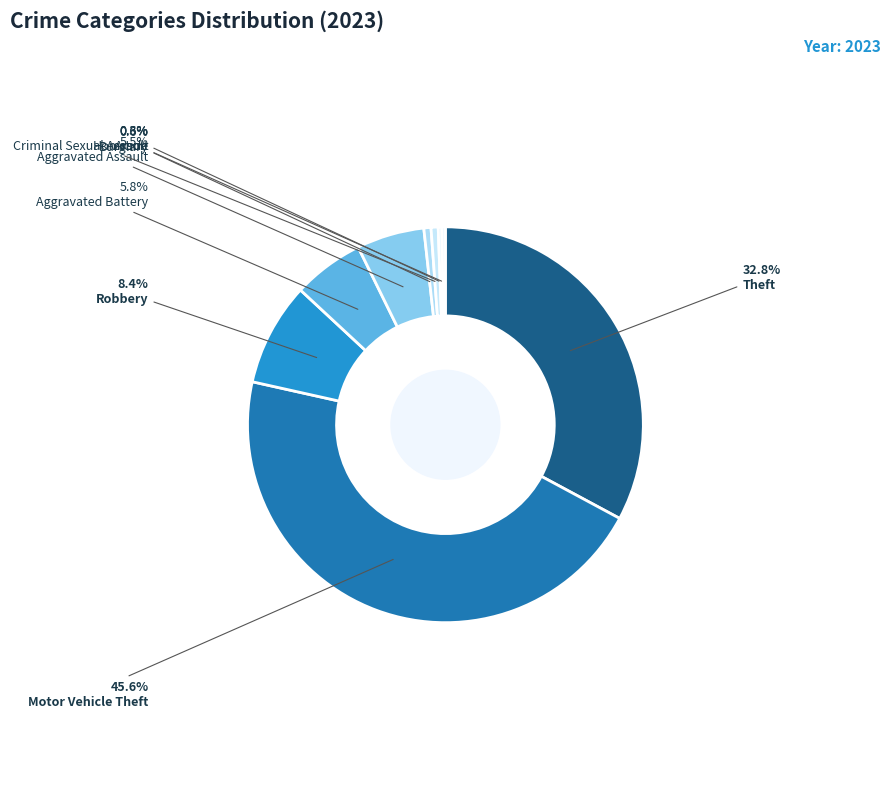

How many segments does this pie chart have?

9